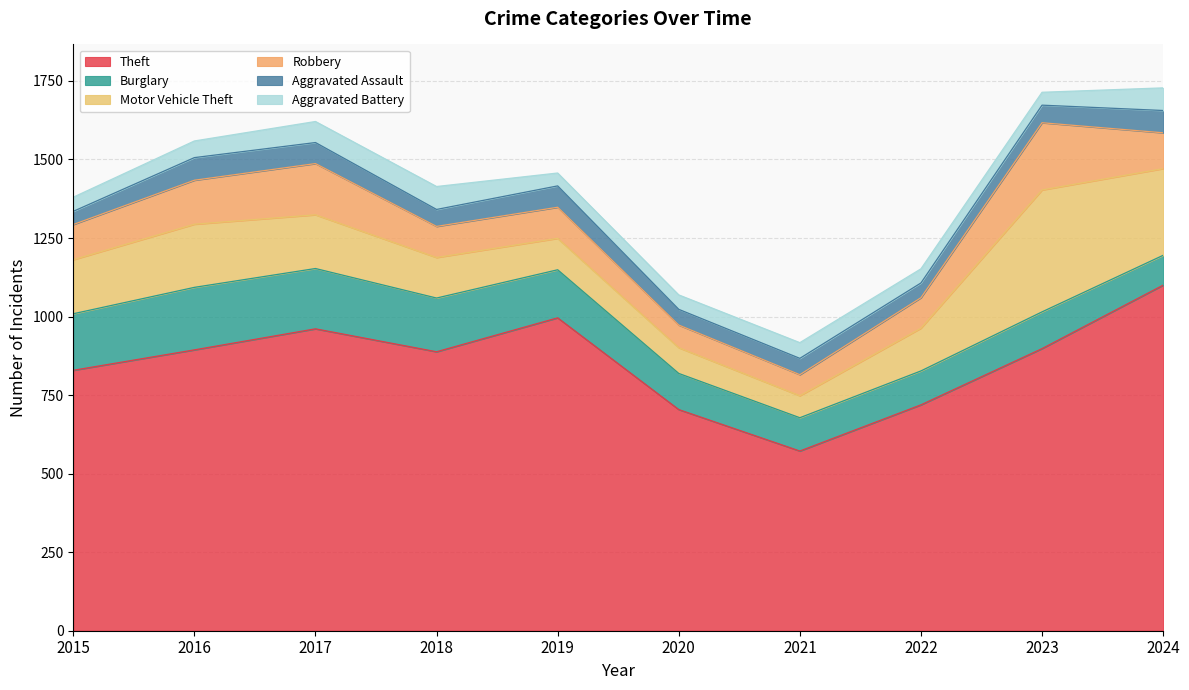

At how many categories does at least one series exceed 699?

9